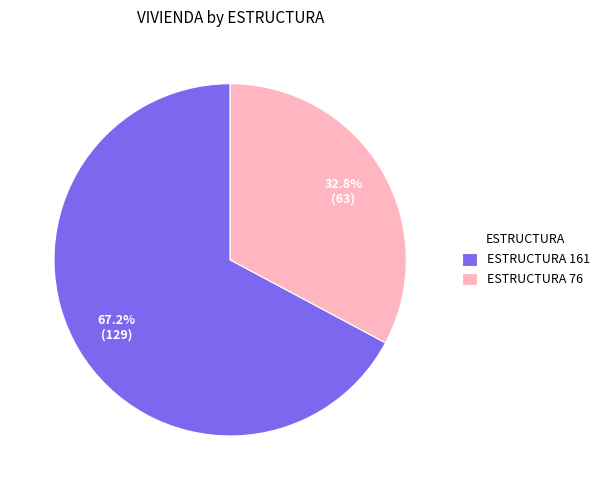

Count the number of slices in the pie.

2